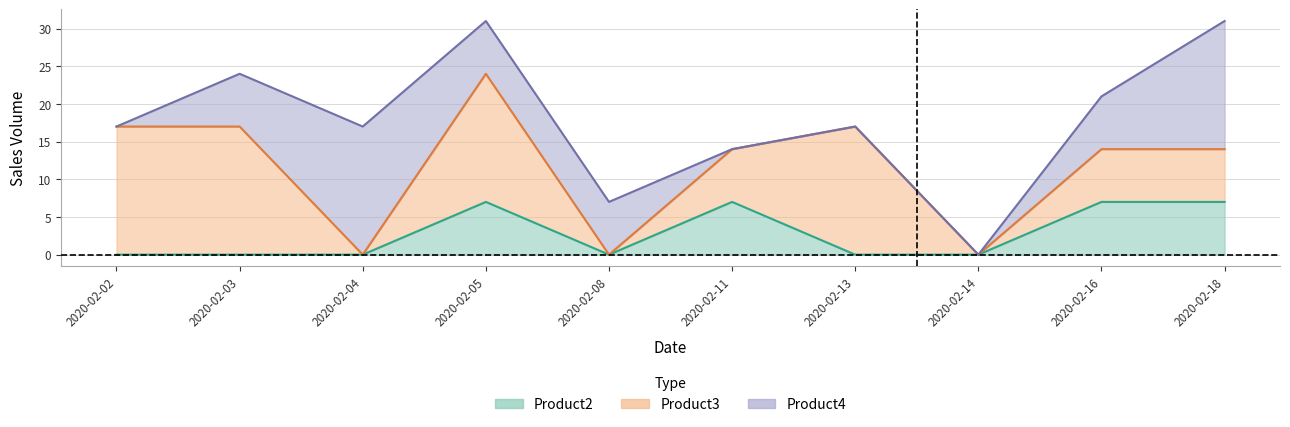

What is the total value across all series at 2020-02-02?

17